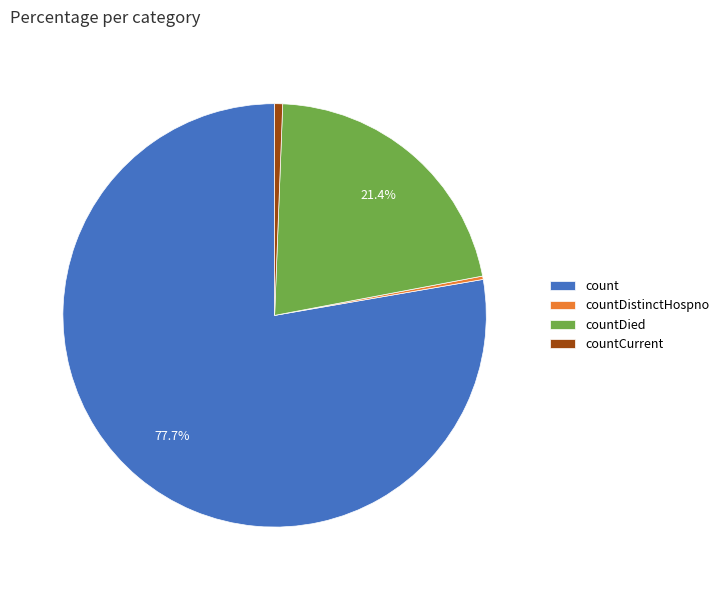

Is it true that countDied is 34% of the pie?

False